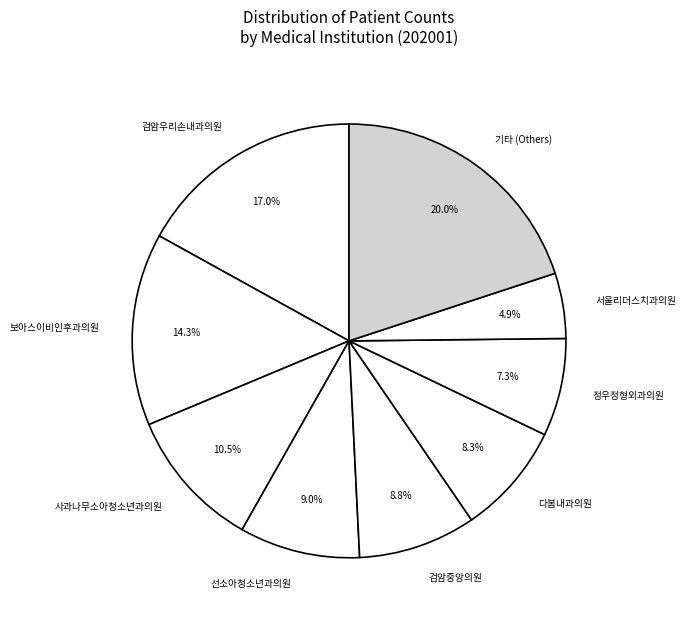

To the nearest percent, what is the average slice percentage?

11%